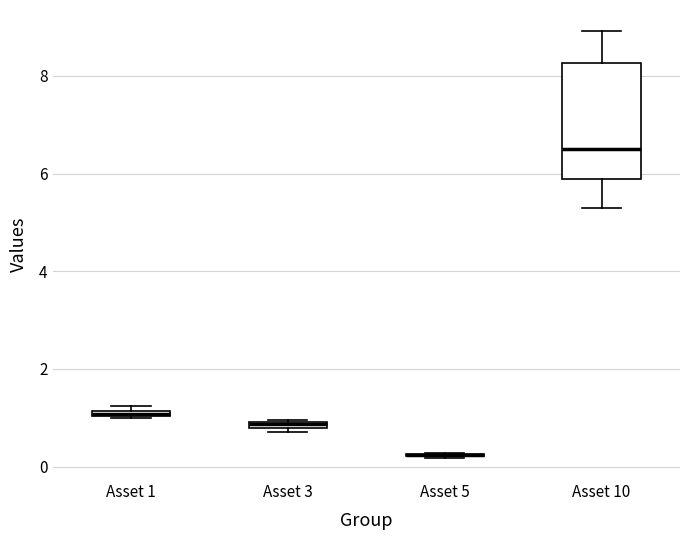

Comparing the boxes themselves (not the whiskers), which one is the tallest?

Asset 10